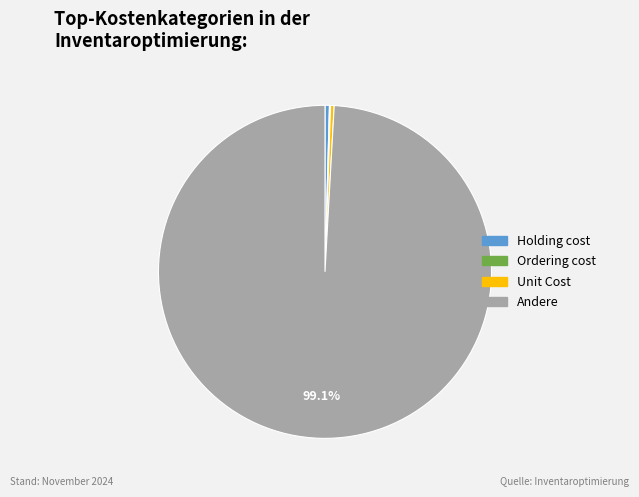

Is there a majority slice in this chart?

Yes